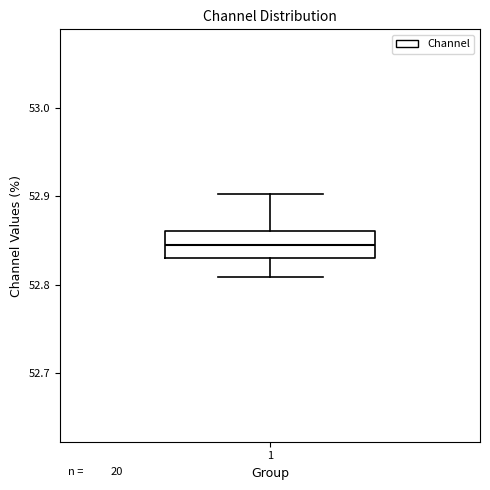

Transcribe this box plot: give where the median line is, the range the box spans, and where the two whiskers end, as read against the y-axis. The values are not printed on the chart, so give them approximately, as read against the axis.

median 52.84, box 52.83 to 52.86, whiskers 52.81 to 52.90